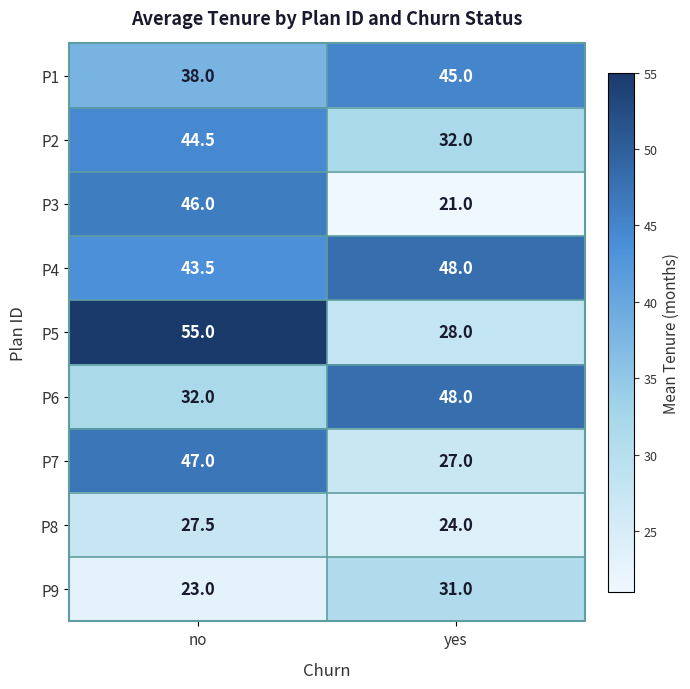

Count the number of data series in this chart.

9